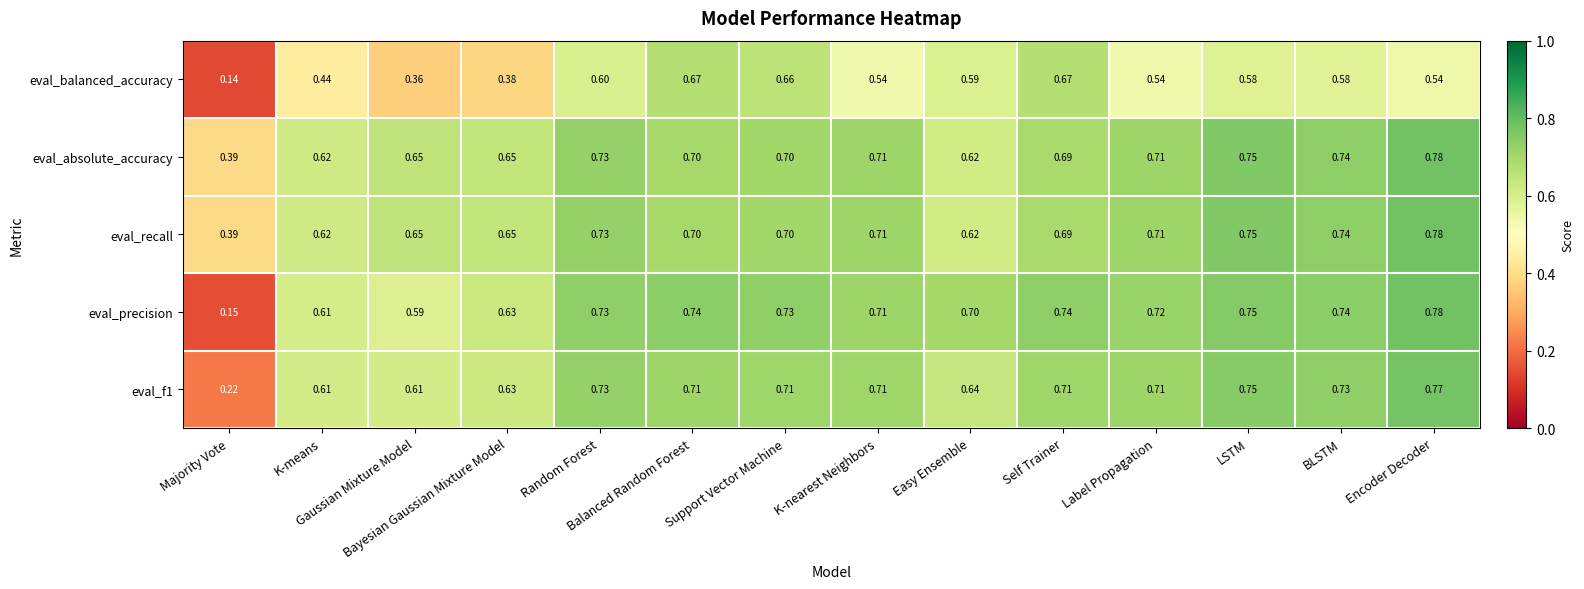

Which series has the widest spread of values?

eval_precision